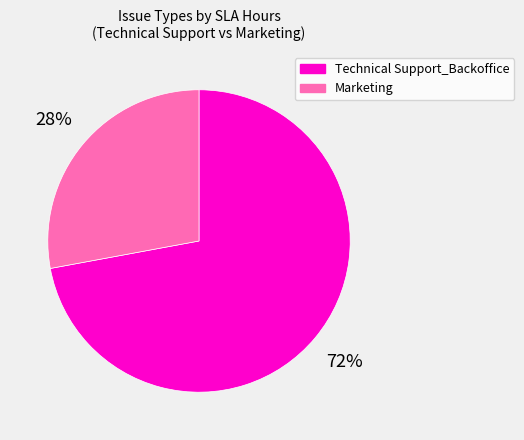

Rank the categories by value from highest to lowest.

Technical Support_Backoffice, Marketing